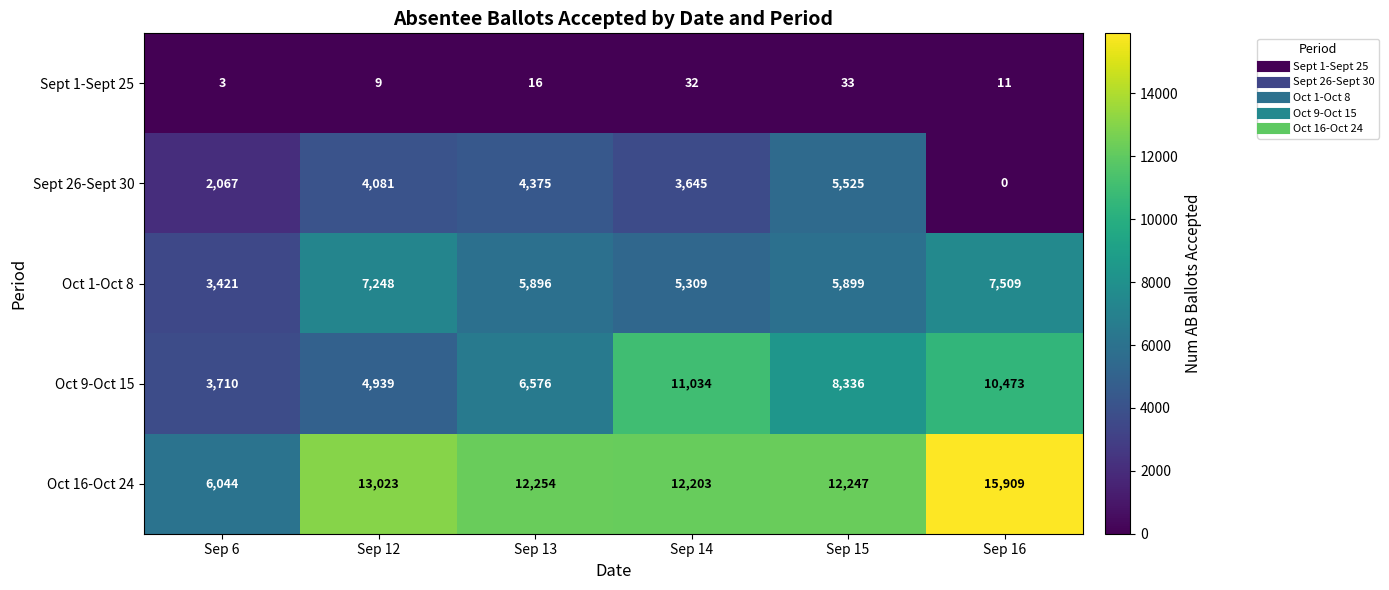

What is the spread (max minus min) of values at Sep 13?

12238